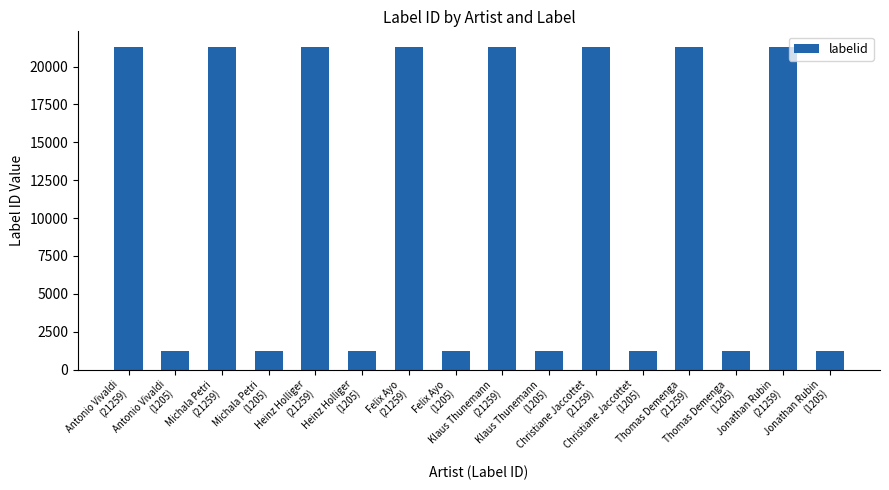

What is the value of the 14th bar from the left?

1205